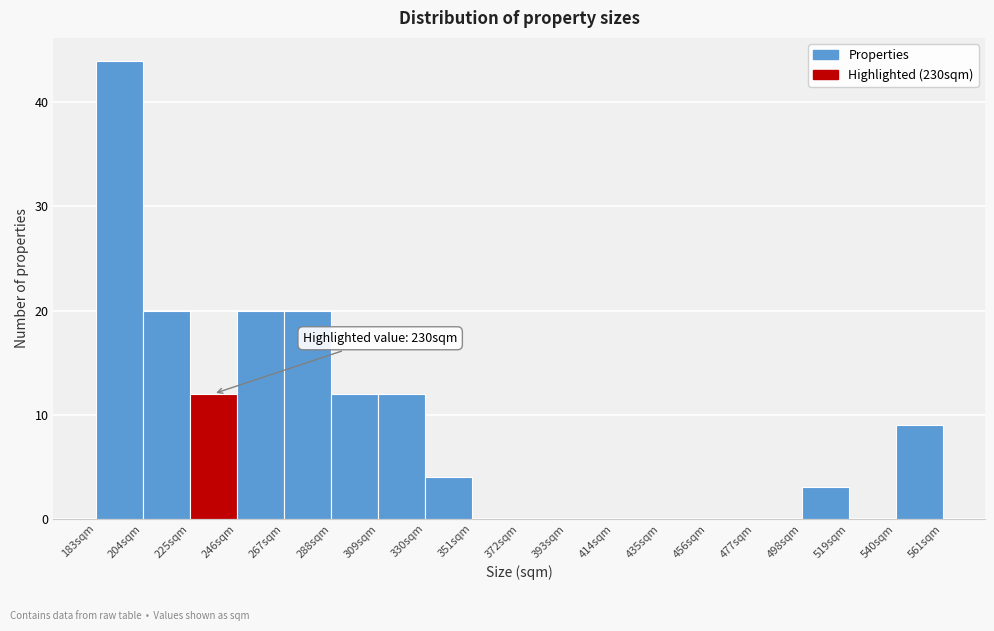

Which range on the x-axis has the tallest bar?

183 to 204